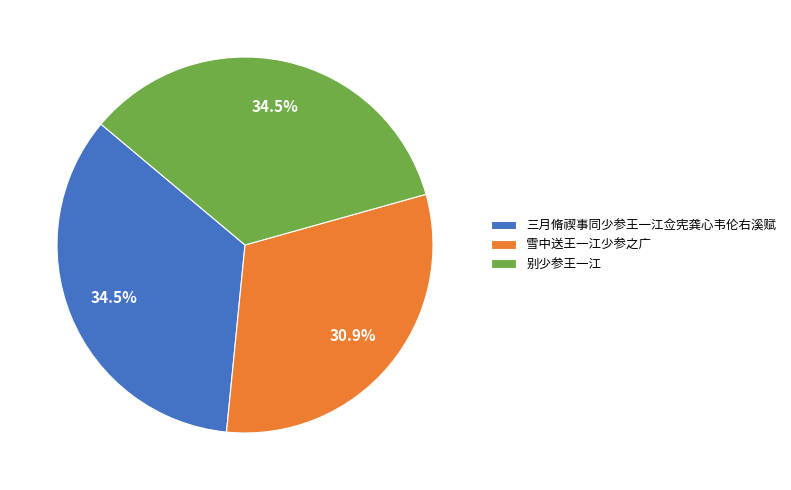

Between 别少参王一江 and 雪中送王一江少参之广, which is larger?

别少参王一江